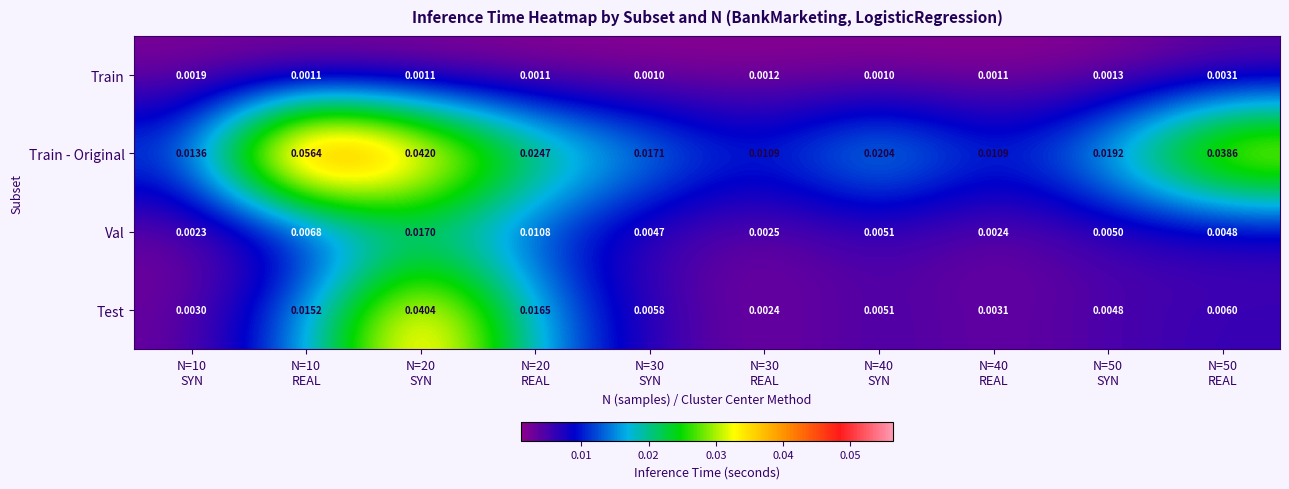

How many categories are shown in the chart?

10